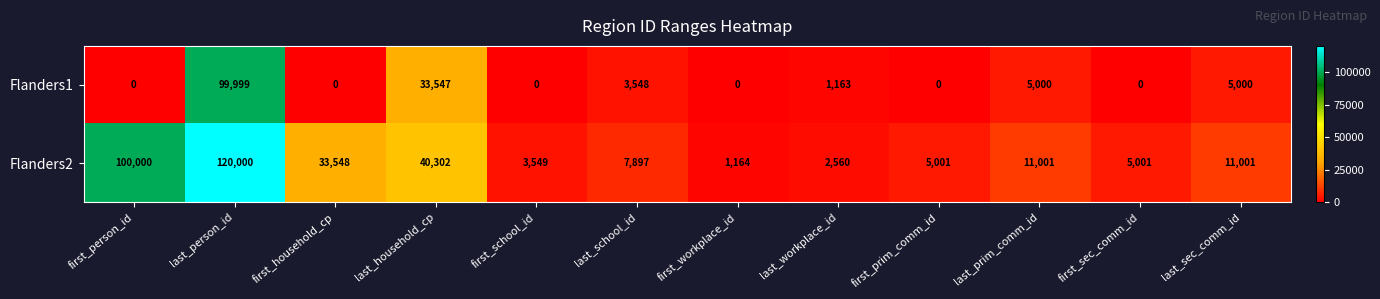

True or false: Flanders2 has a value of 4635 at last_school_id.

False